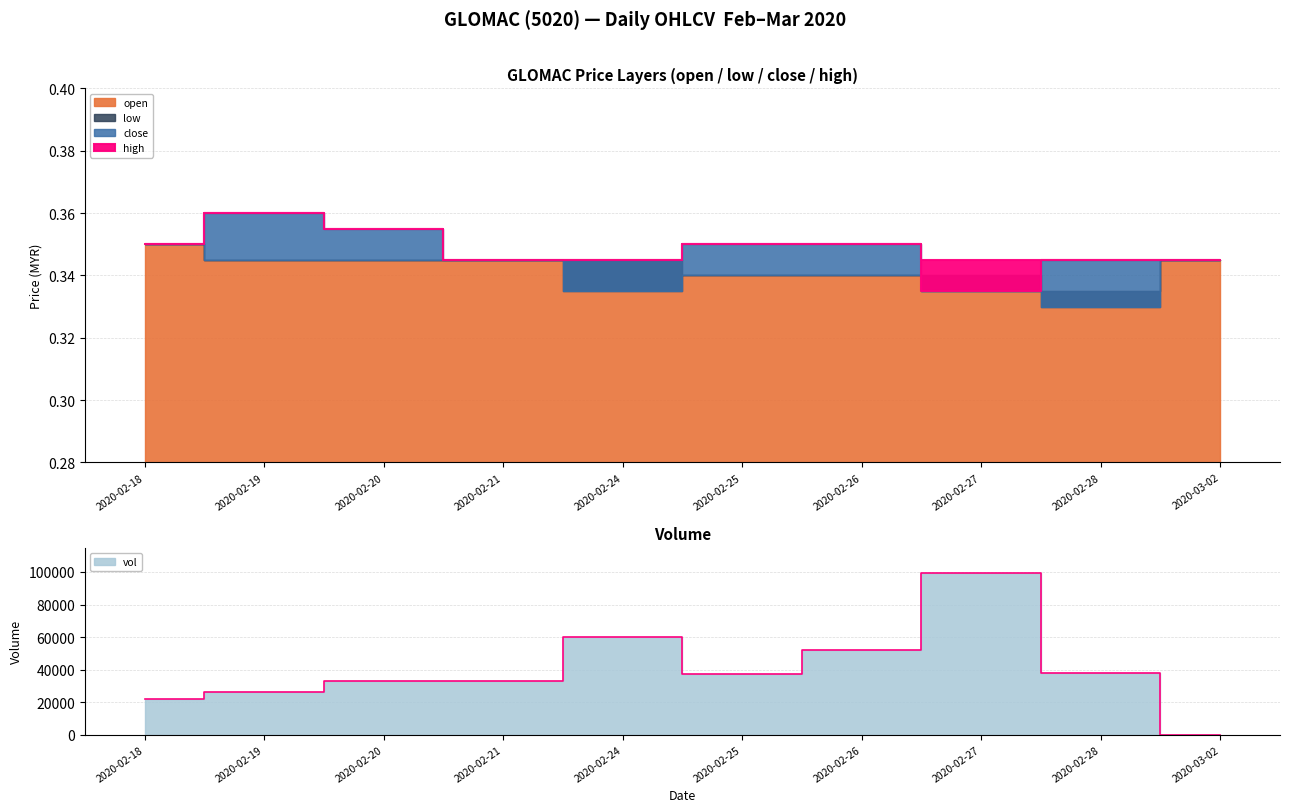

At which category is the sum across all series the highest?

2020-02-27